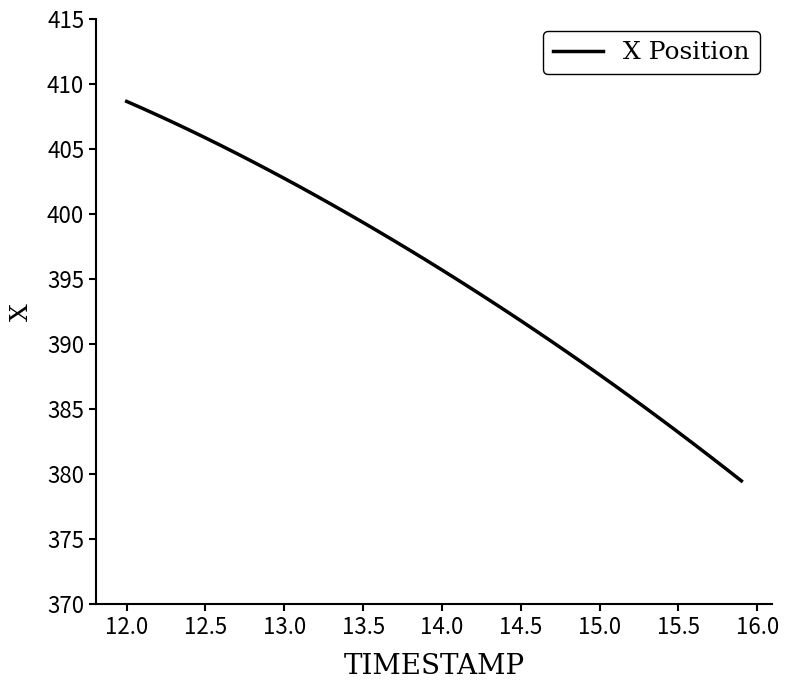

What is the difference between the maximum and minimum values?

29.2